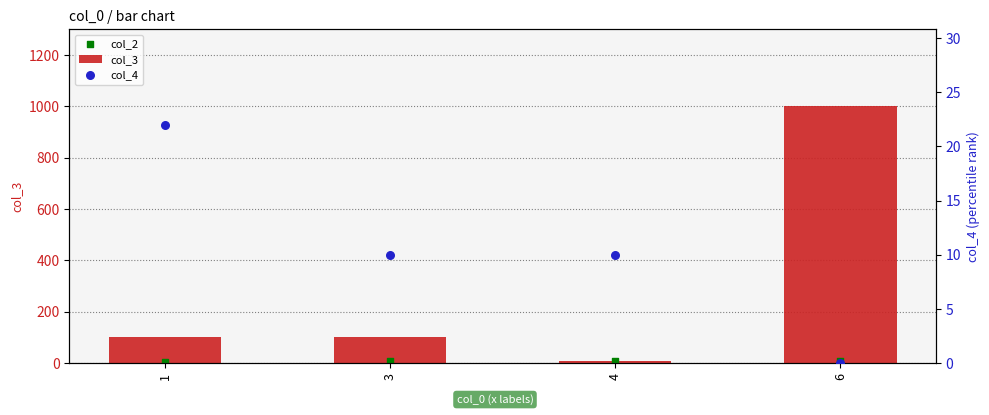

Which series has the widest spread of Y values?

col_3